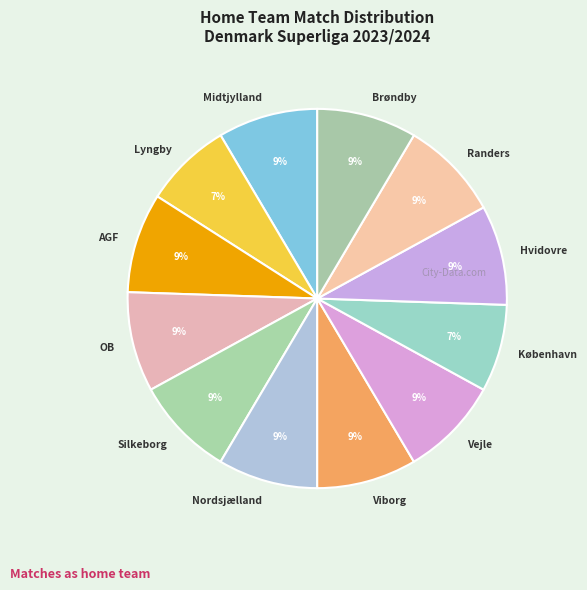

What is the ratio of the value at Brøndby to the value at Hvidovre?

1.0